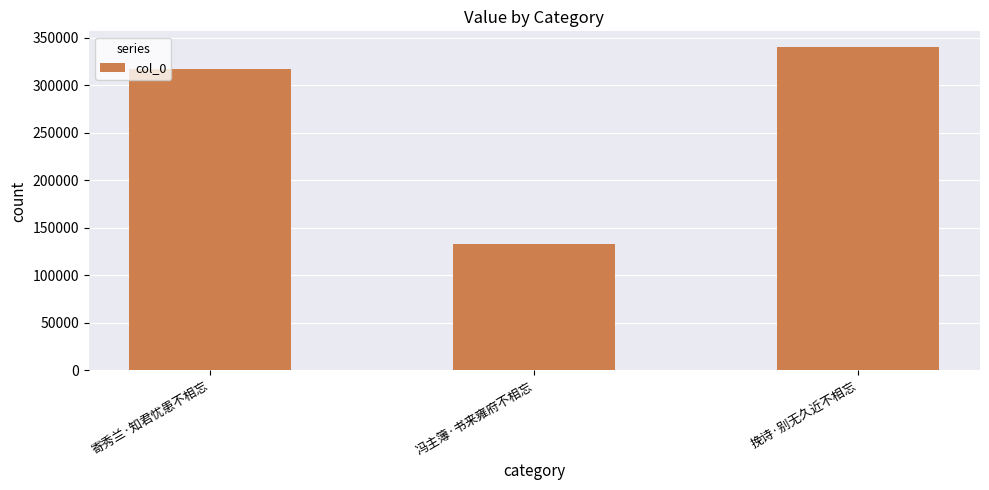

What is the change in value from 冯主簿·书来雍府不相忘 to 挽诗·别无久近不相忘?

+207112